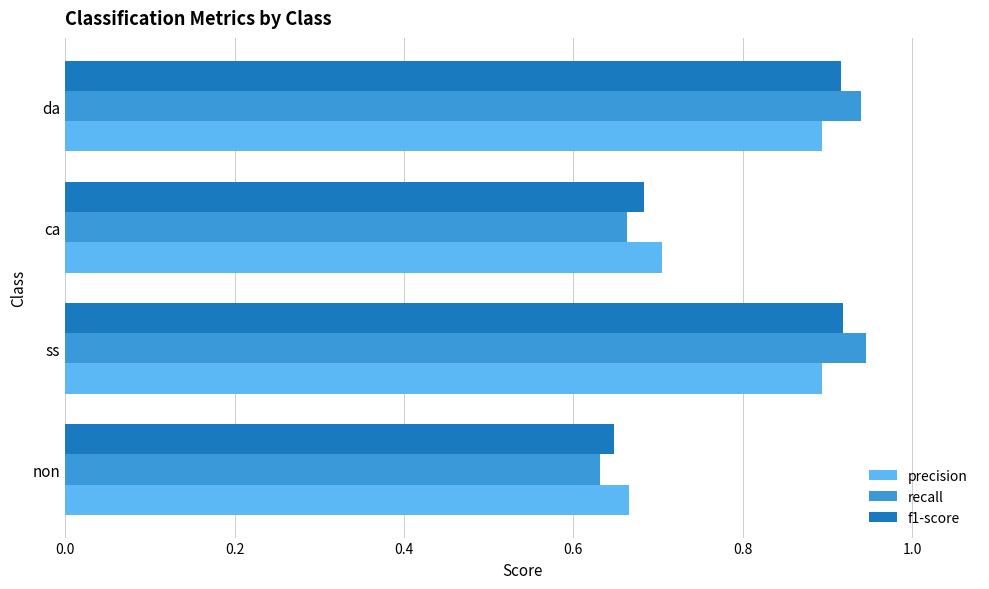

Which series has the widest spread of values?

recall